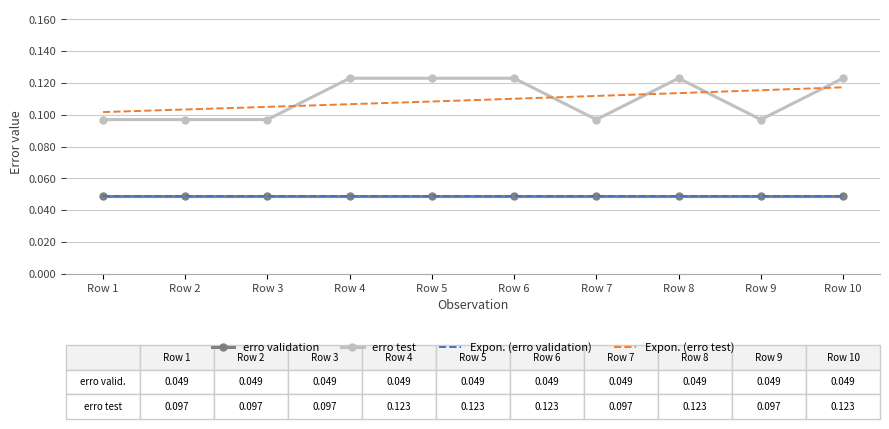

Reading left to right, list all the values displayed in this chart.

0.1	0.1	0.1	0.1	0.1	0.1	0.1	0.1	0.1	0.1